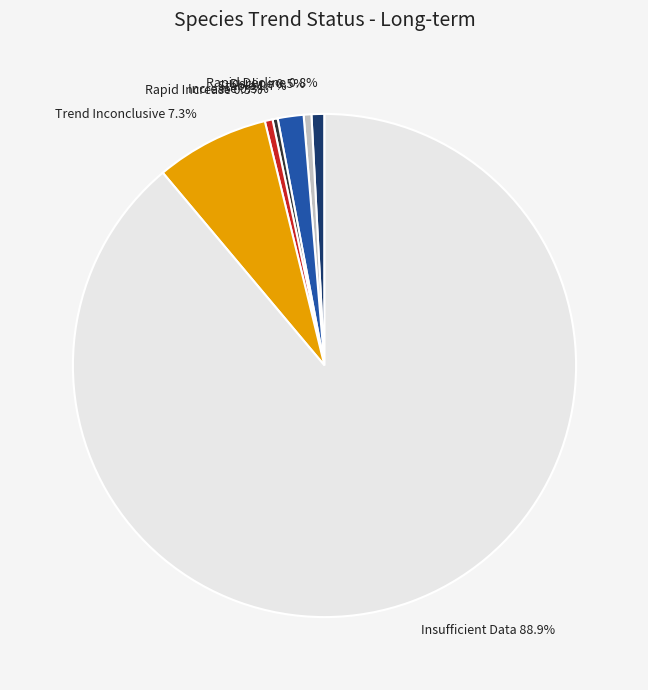

Is there a majority slice in this chart?

Yes